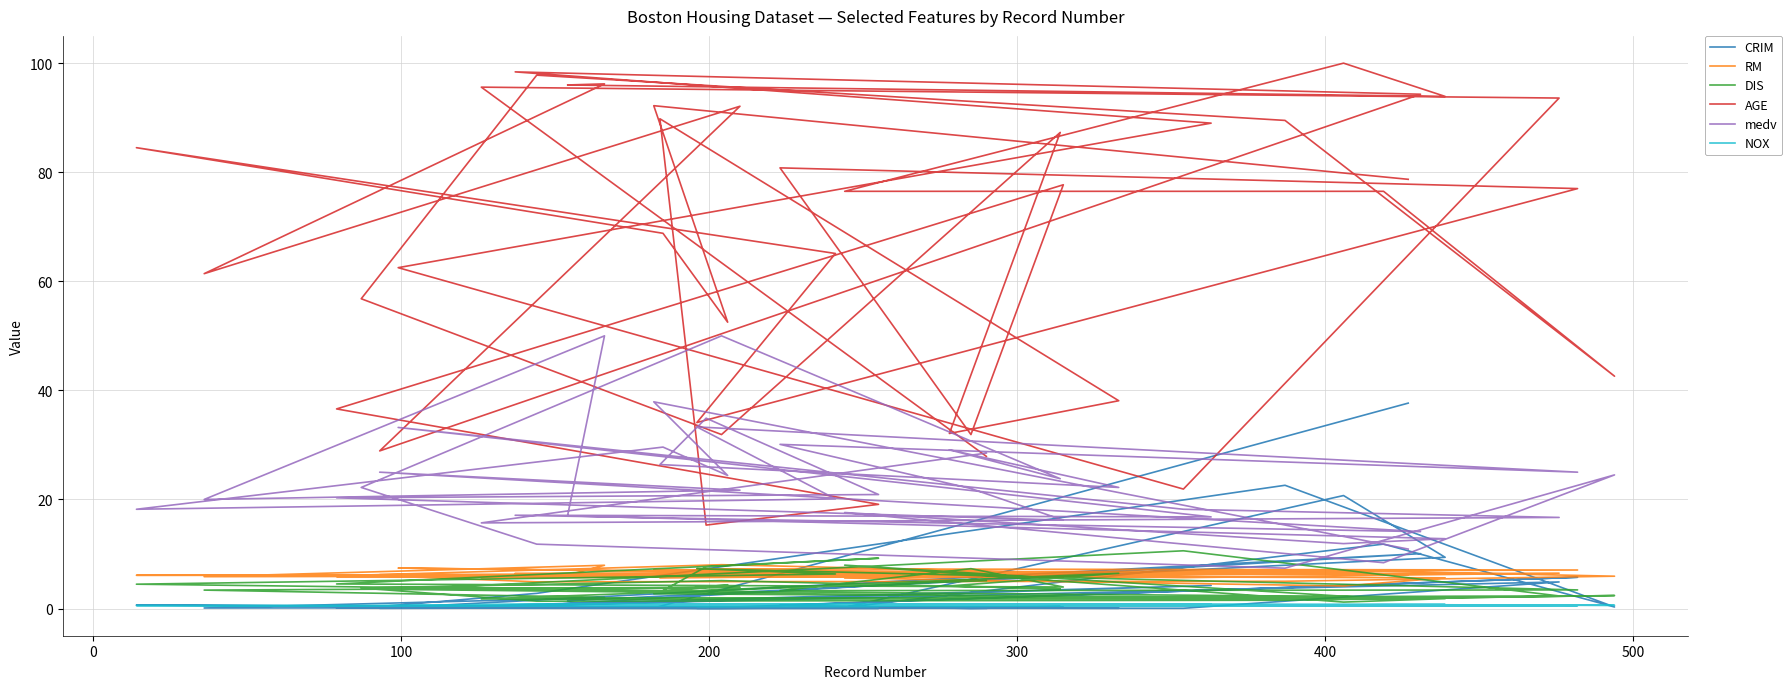

True or false: AGE and RM cross at least once.

False